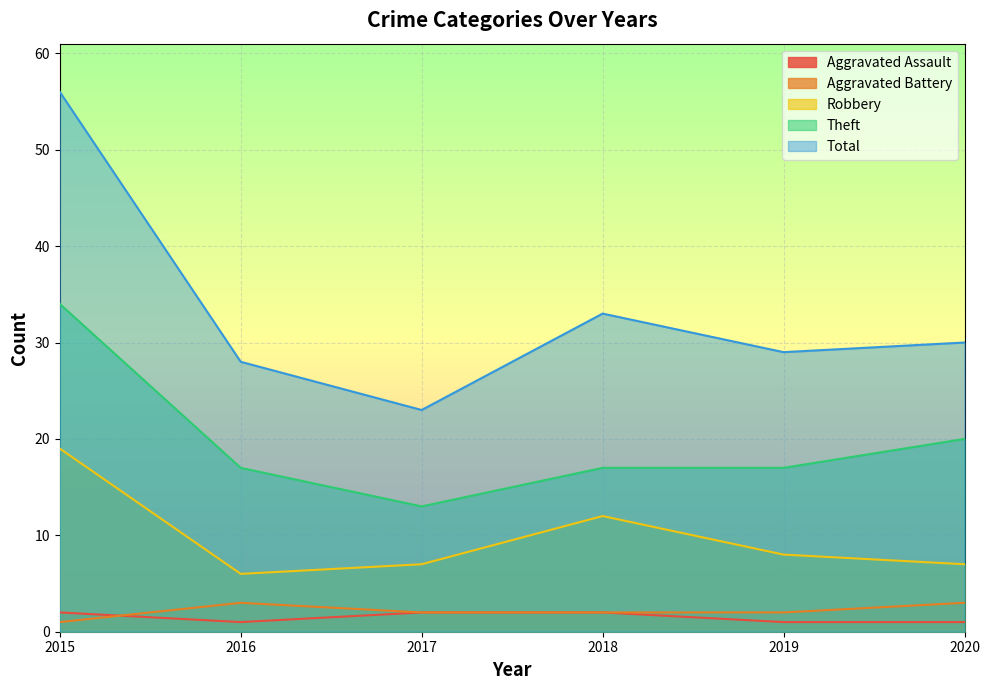

True or false: Theft has a value of 20 at 2017.

False